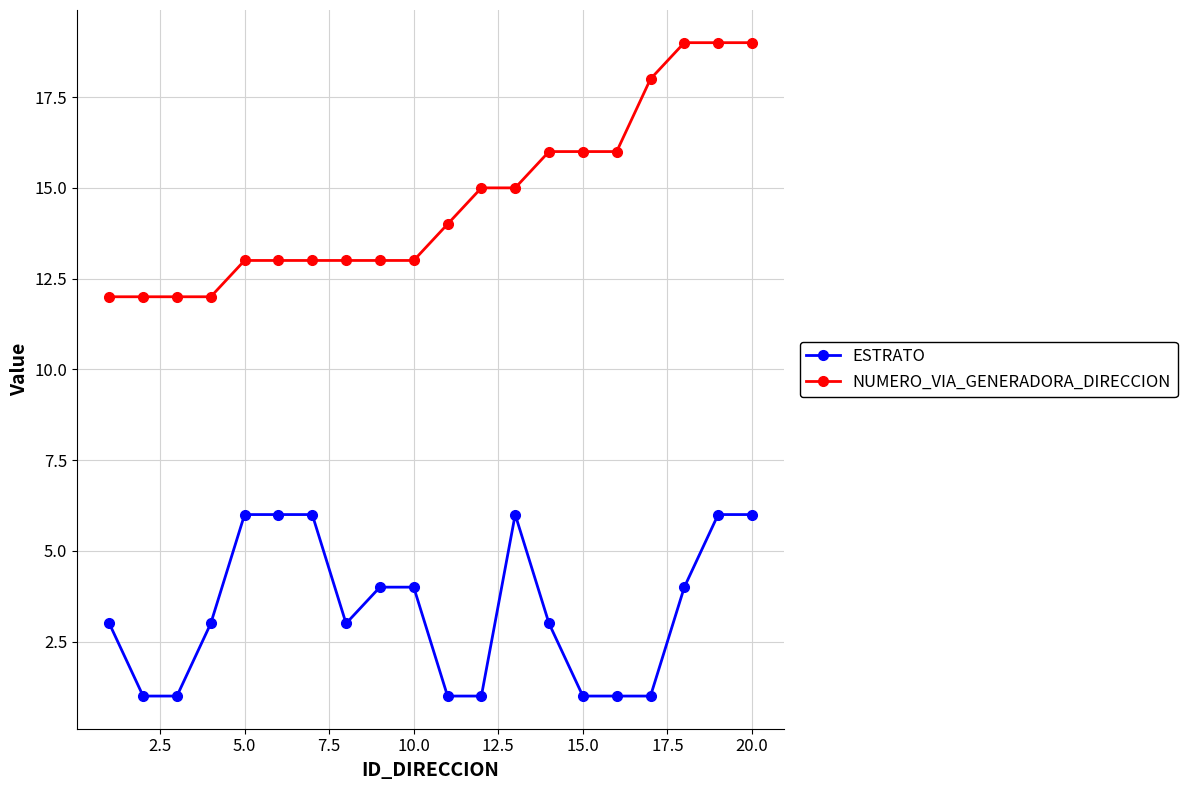

Which series has the largest total across all categories?

NUMERO_VIA_GENERADORA_DIRECCION